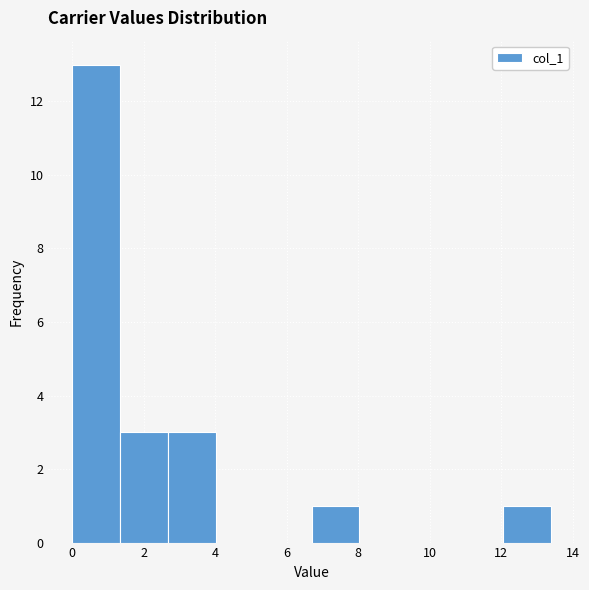

Reading left to right, transcribe this chart: for each bar, give the range it covers on the x-axis and its height. Neither the bar edges nor the heights are printed on the chart, so give them approximately, as read against the axes.

0.0 to 1.4: 13
1.4 to 2.6: 3
2.6 to 4.0: 3
4.0 to 5.4: 0
5.4 to 6.6: 0
6.6 to 8.0: 1
8.0 to 9.4: 0
9.4 to 10.8: 0
10.8 to 12.0: 0
12.0 to 13.4: 1